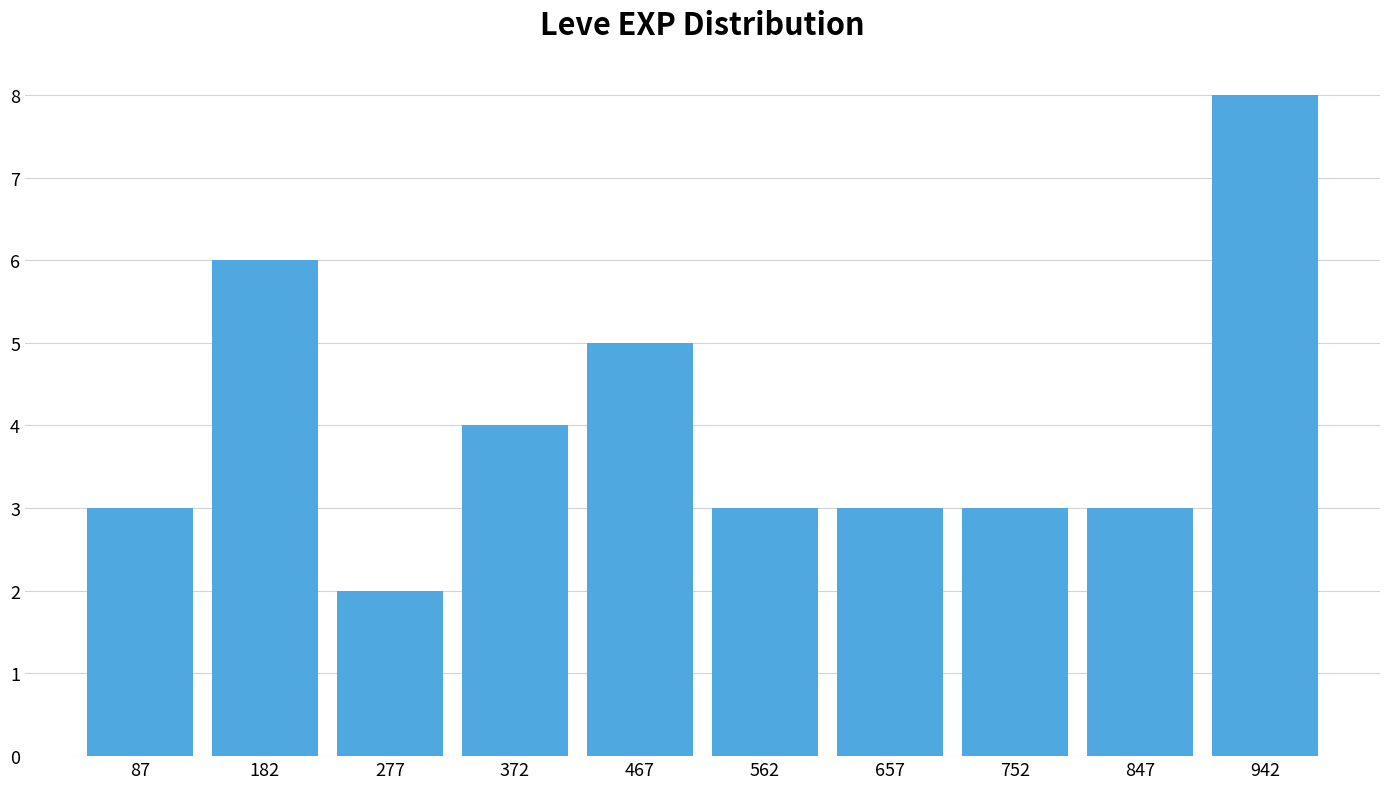

What is the height of the bar covering 40 to 135 on the x-axis? Neither the bar edges nor the heights are printed on the chart, so give them approximately, as read against the axes.

3